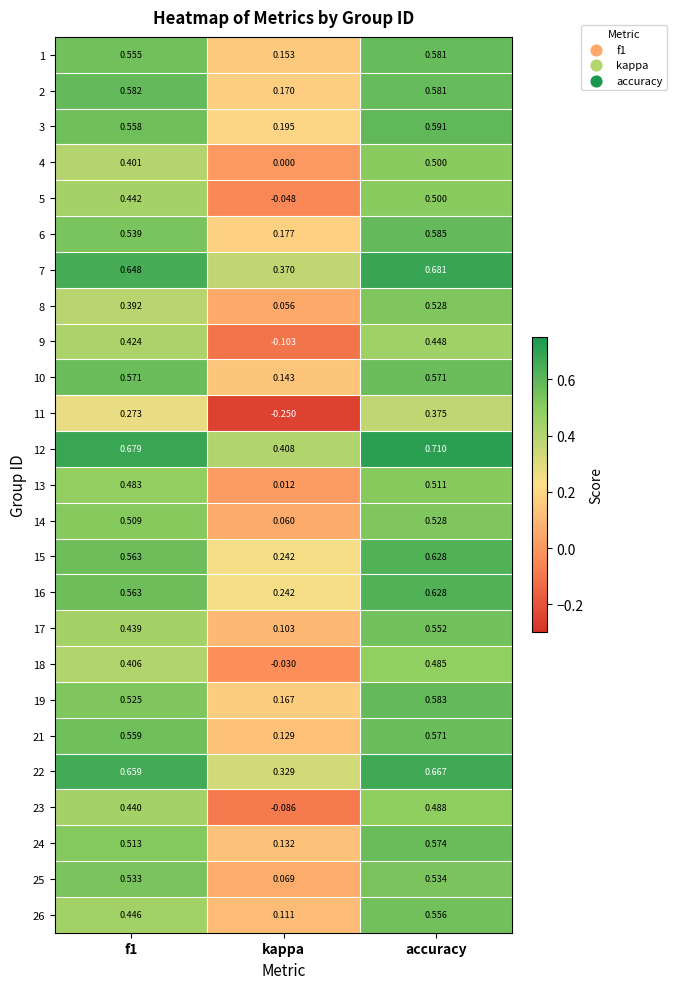

Which label corresponds to the smallest value in the chart?

kappa